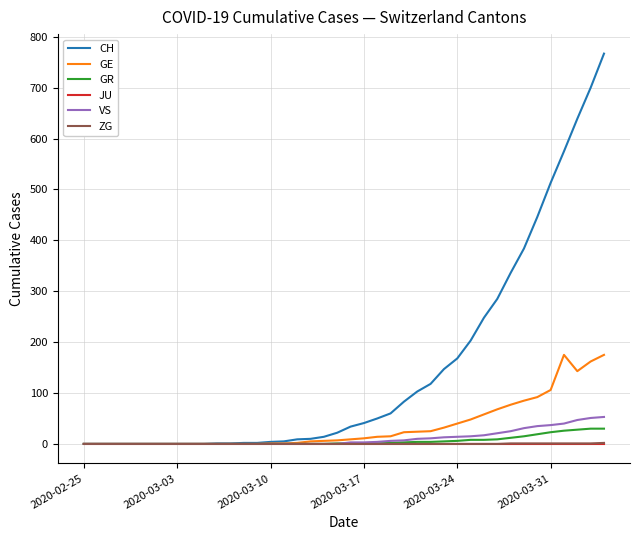

Which series has the widest spread of values?

CH